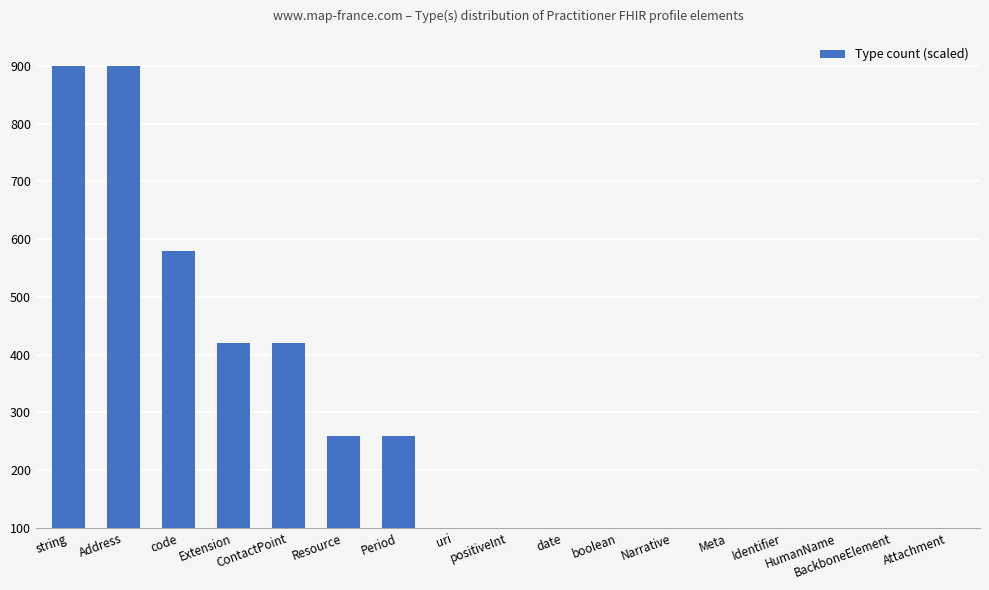

What is the approximate value at code, to the nearest 10?

580